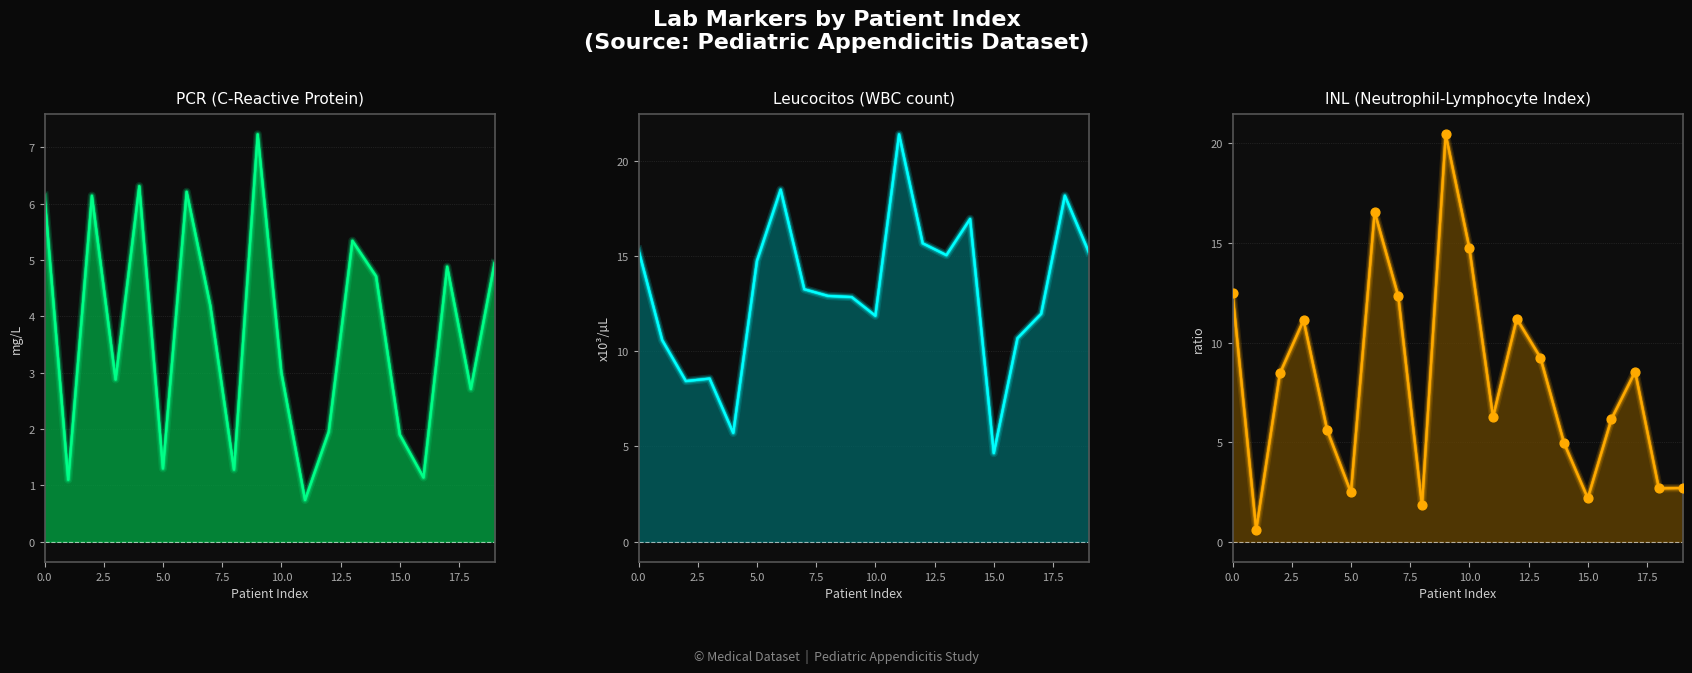

Which series has the widest spread of Y values?

INL (Neutrophil-Lymphocyte Index) line